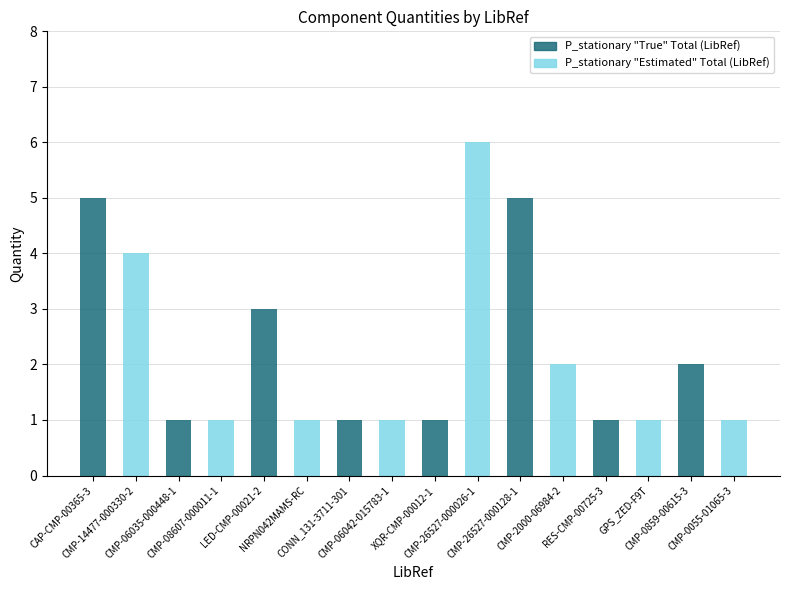

What is the maximum value shown in the chart?

6